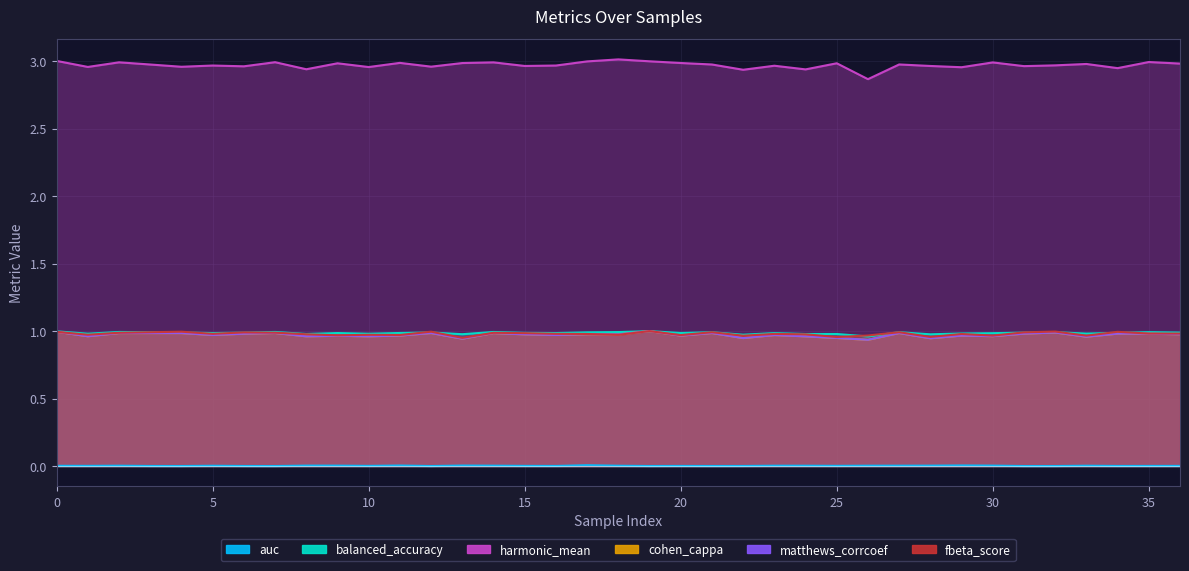

How many lines are shown in the chart?

6